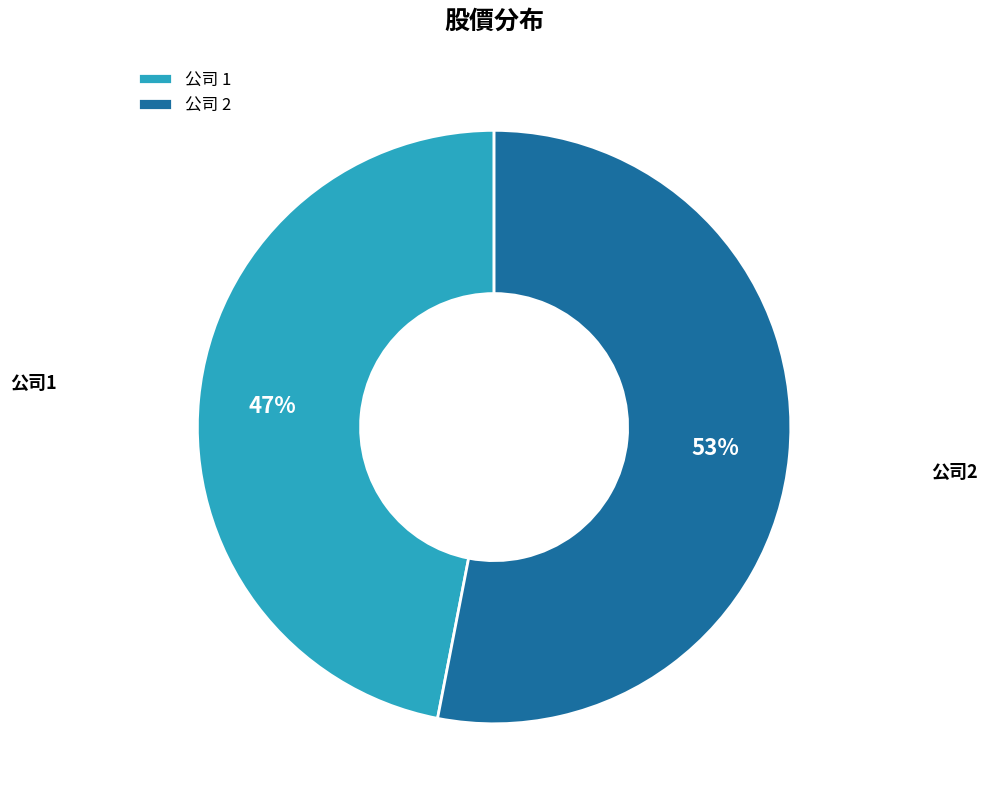

What is the largest slice in the pie chart?

公司 2